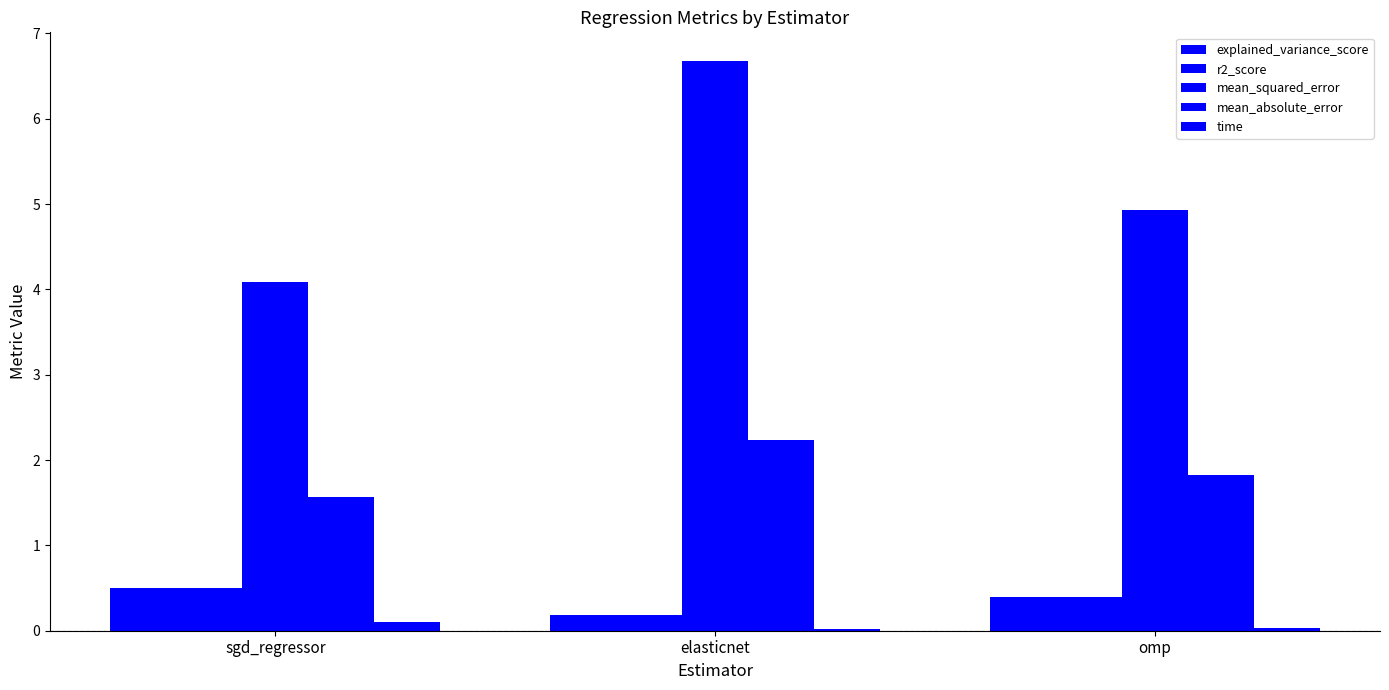

How many series are shown in this chart?

5